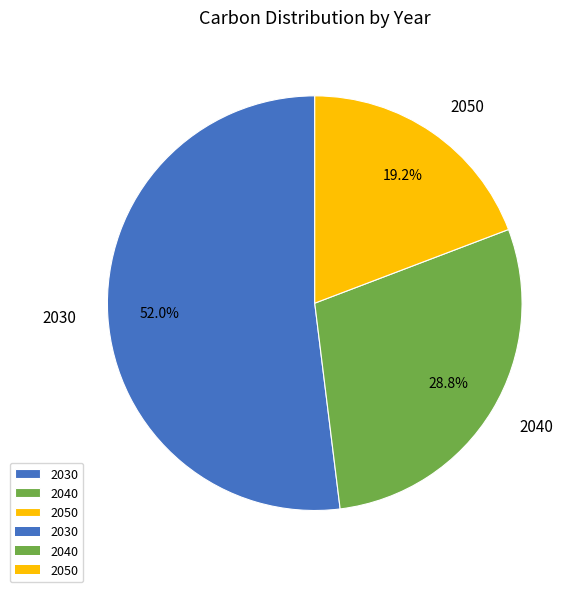

To the nearest percent, what is the difference between the 2050 and 2040 slice percentages?

10%